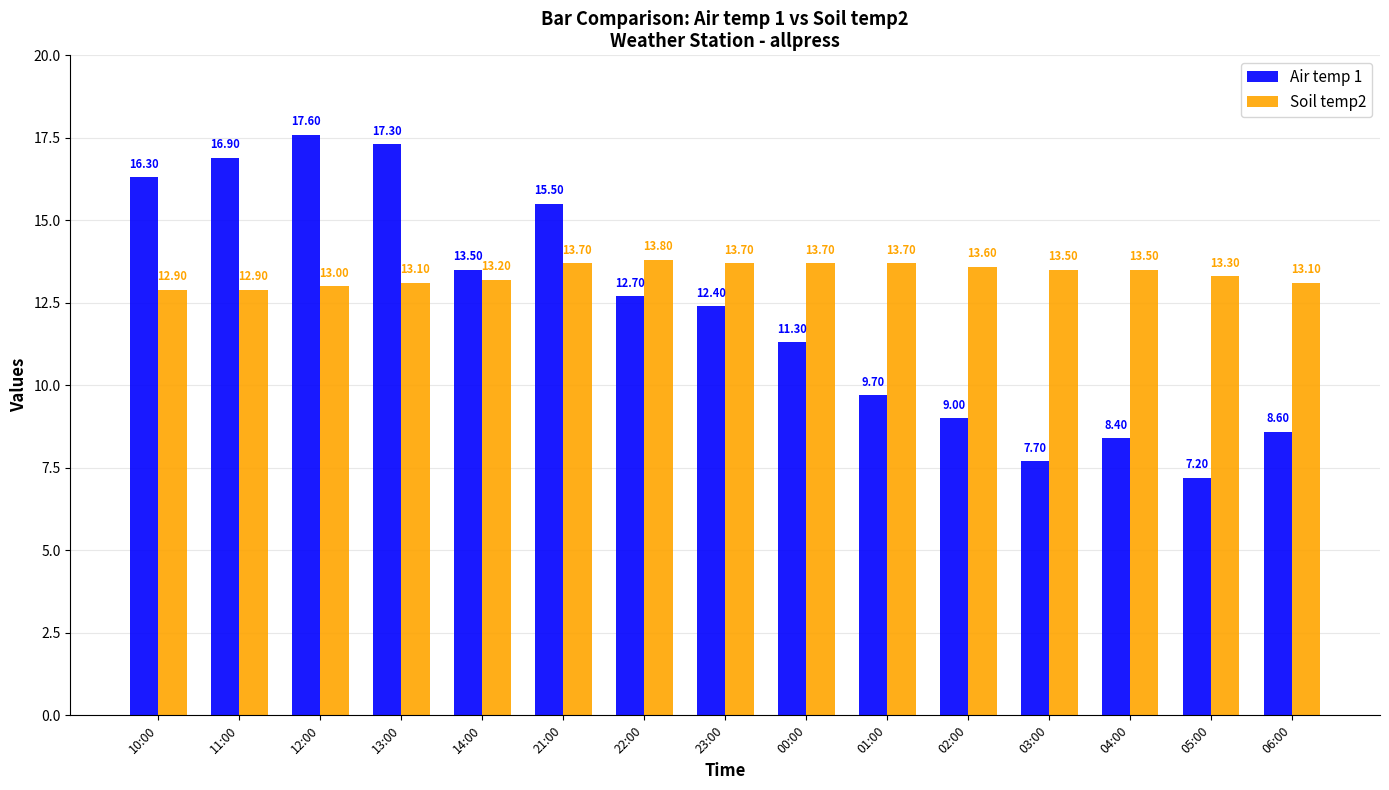

List the series in order of their overall mean, lowest first.

Air temp 1, Soil temp2